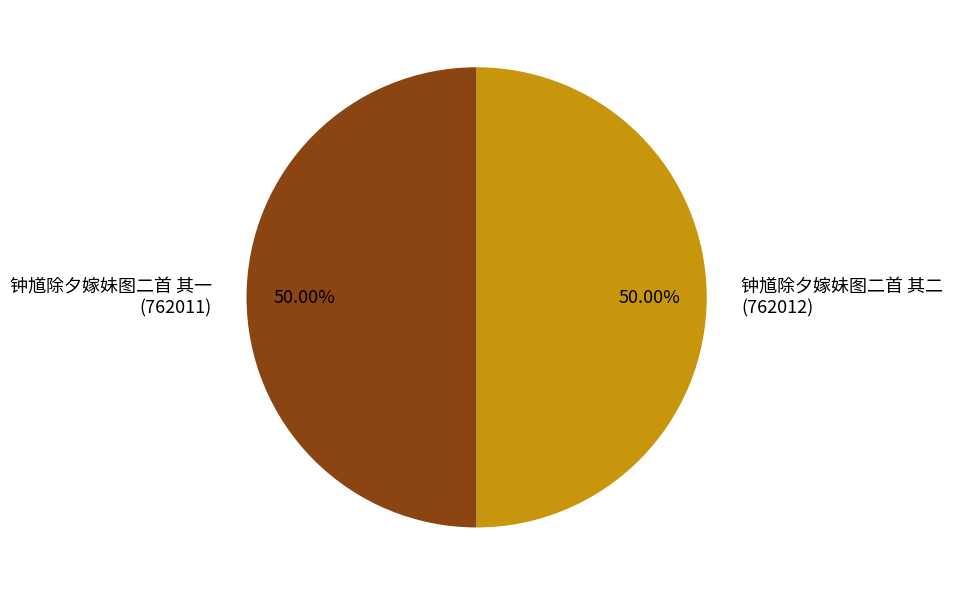

Approximately how many times larger is the value at 钟馗除夕嫁妹图二首 其一 (762011) compared to 钟馗除夕嫁妹图二首 其二 (762012)?

1.0